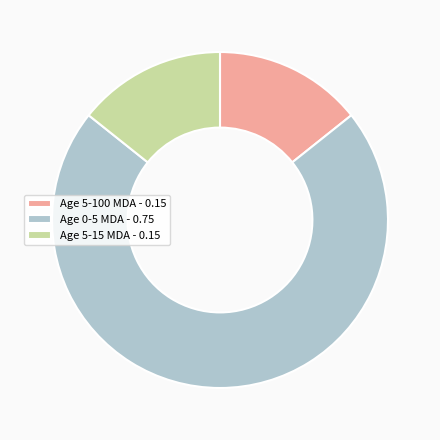

Which slice is the largest?

Age 0-5 MDA - 0.75